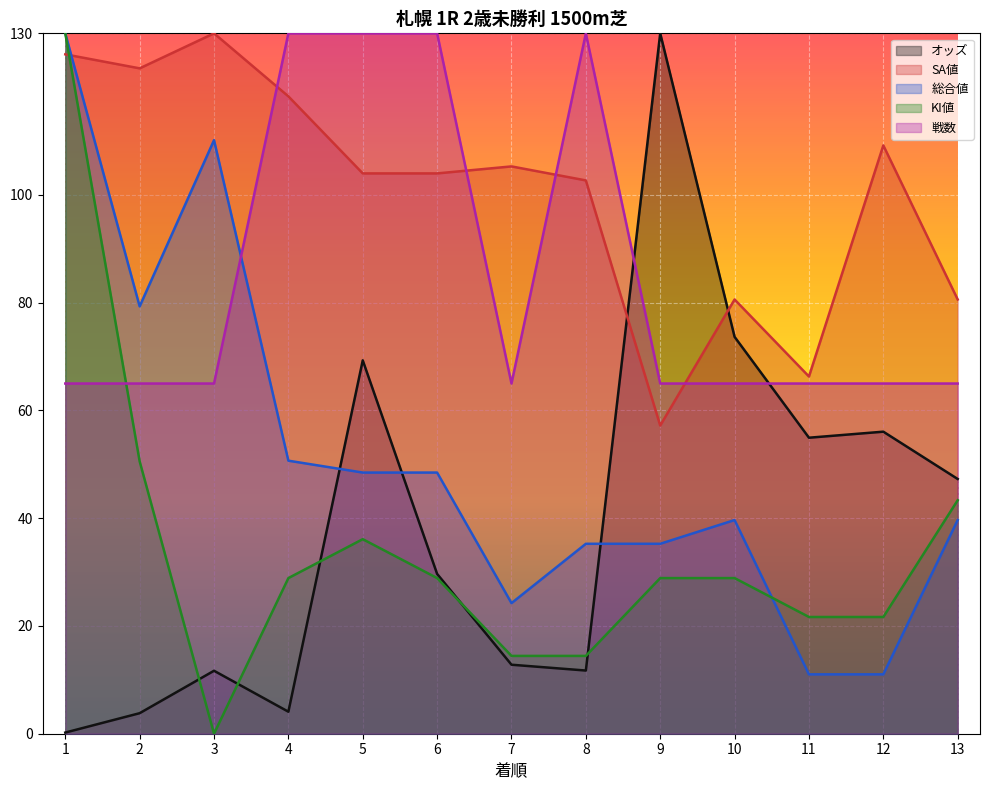

At which category is the sum across all series the highest?

1